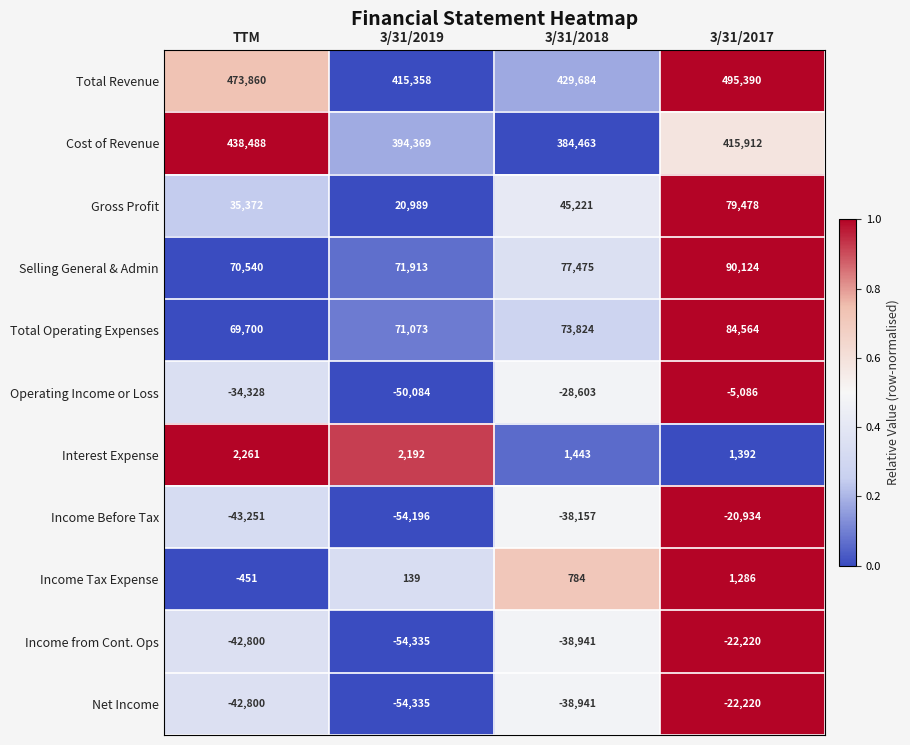

At which category is the sum across all series the highest?

3/31/2017